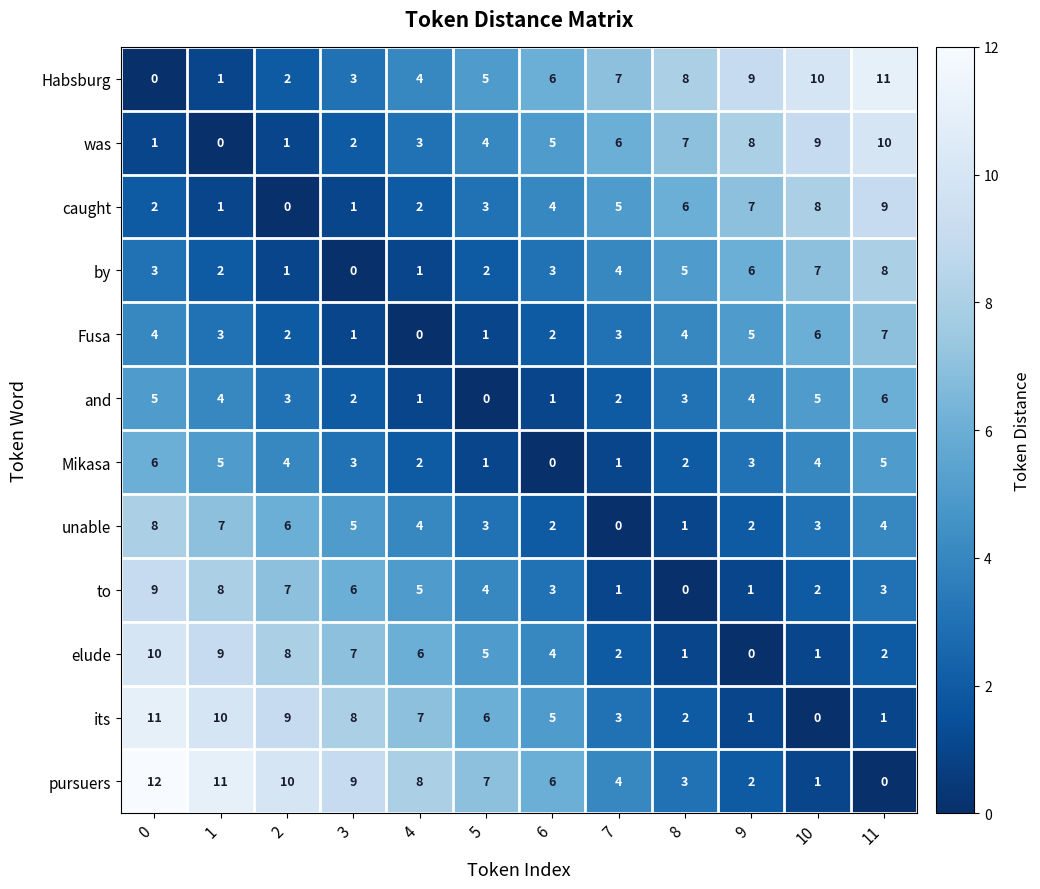

True or false: Fusa has a value of 1 at 3.

True